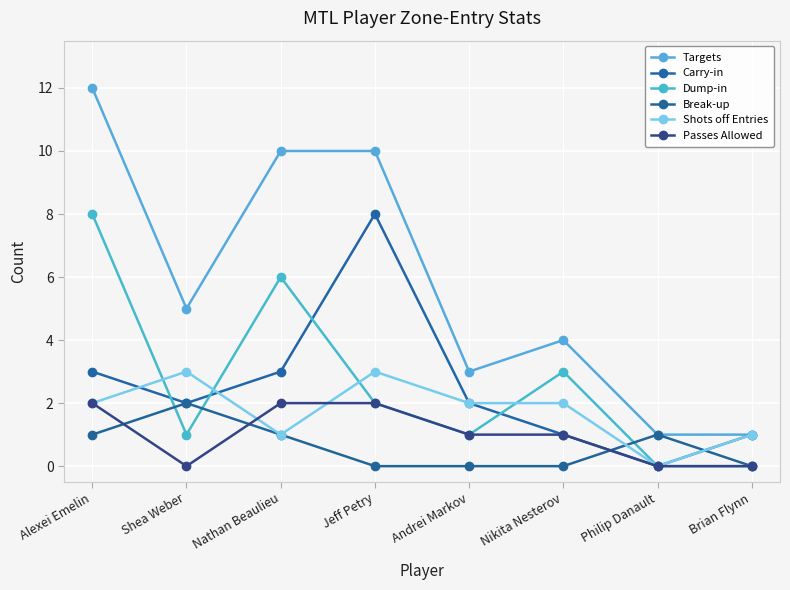

Which label corresponds to the smallest value in the chart?

Philip Danault